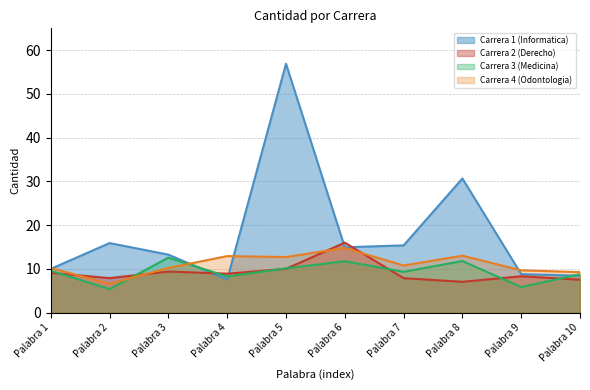

At how many categories does at least one series exceed 56?

1